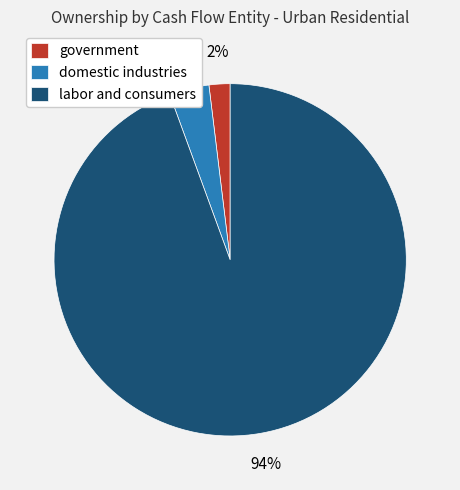

The domestic industries slice represents 4% of the pie. True or false?

True